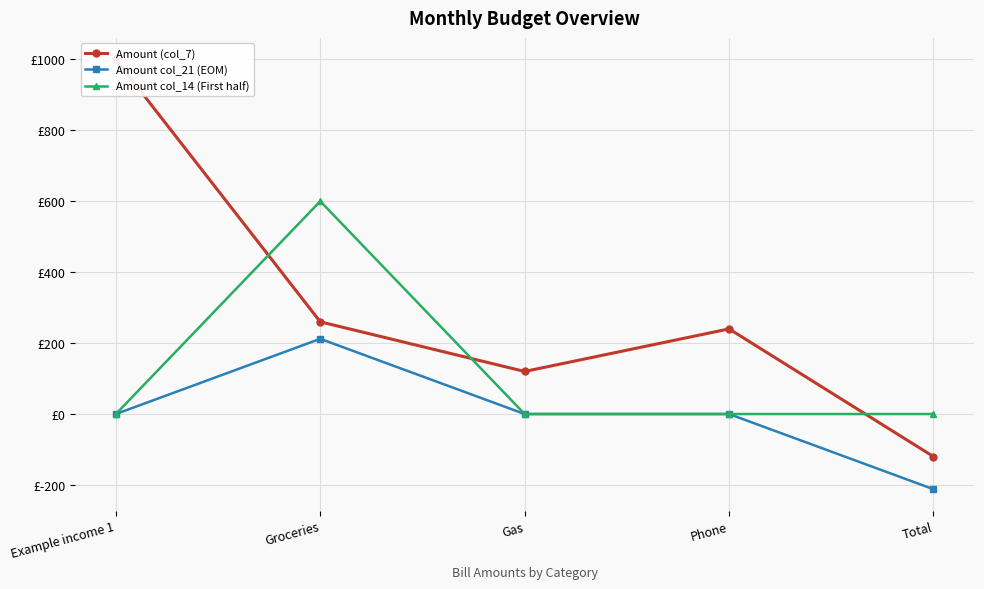

How many data points does each series have?

5